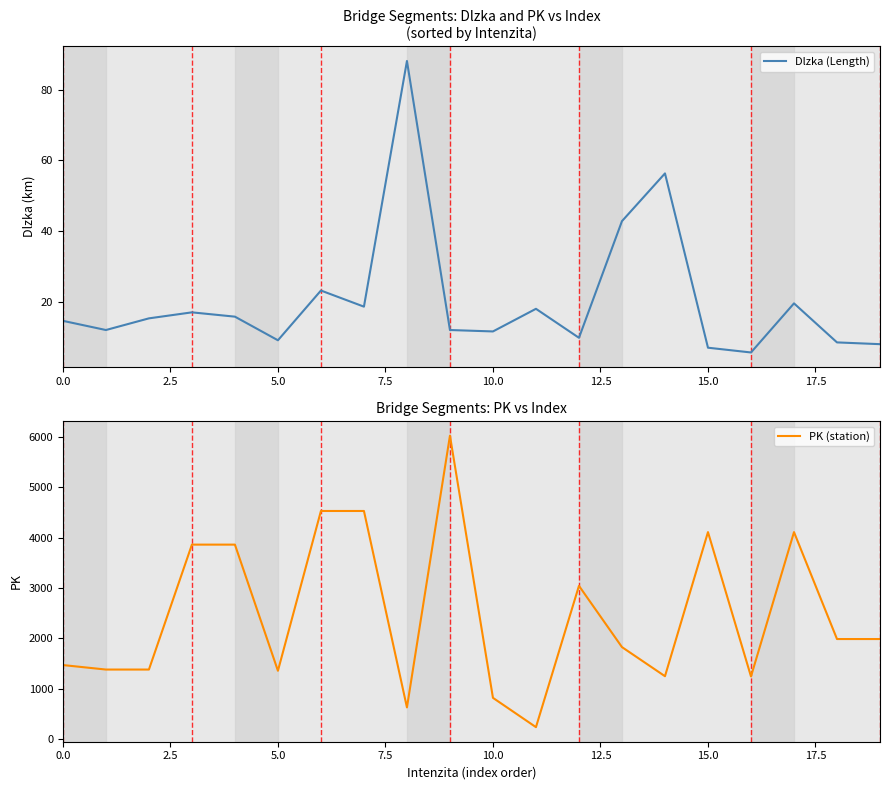

At which category is the sum across all series the highest?

9